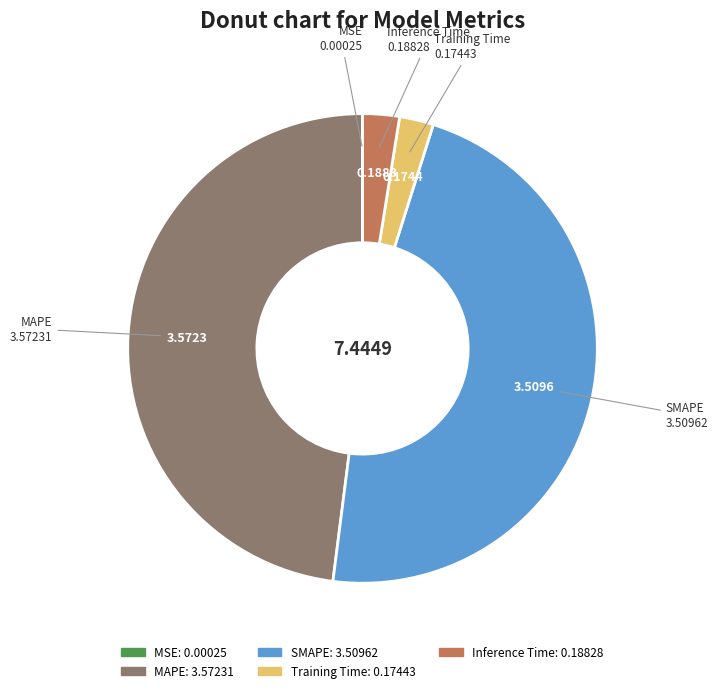

Is SMAPE the majority of the pie?

No